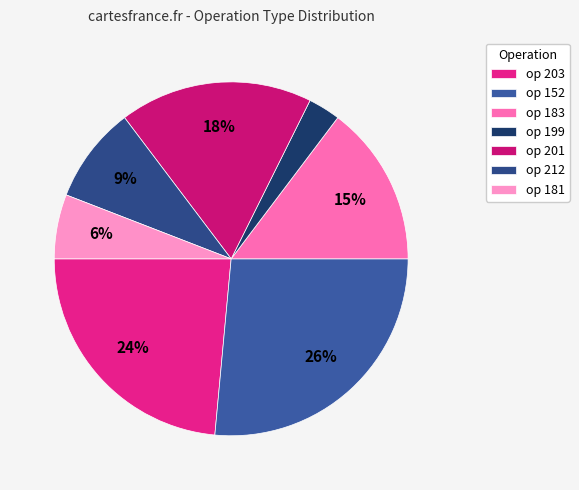

Which category has the biggest portion of the pie?

op 152